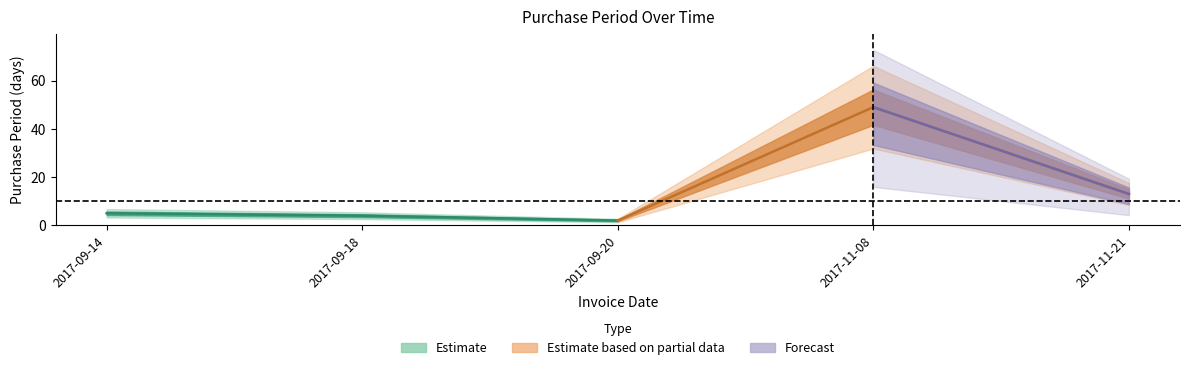

Reading right to left, transcribe all the data shown in this chart.

2017-11-21=13	2017-11-08=49	2017-09-20=2	2017-09-18=4	2017-09-14=5